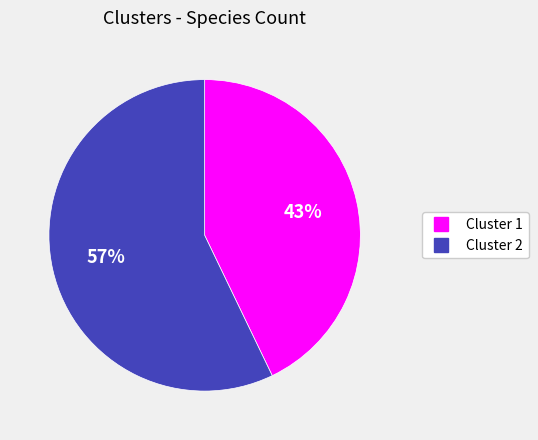

What is the ratio of the value at Cluster 2 to the value at Cluster 1?

1.3